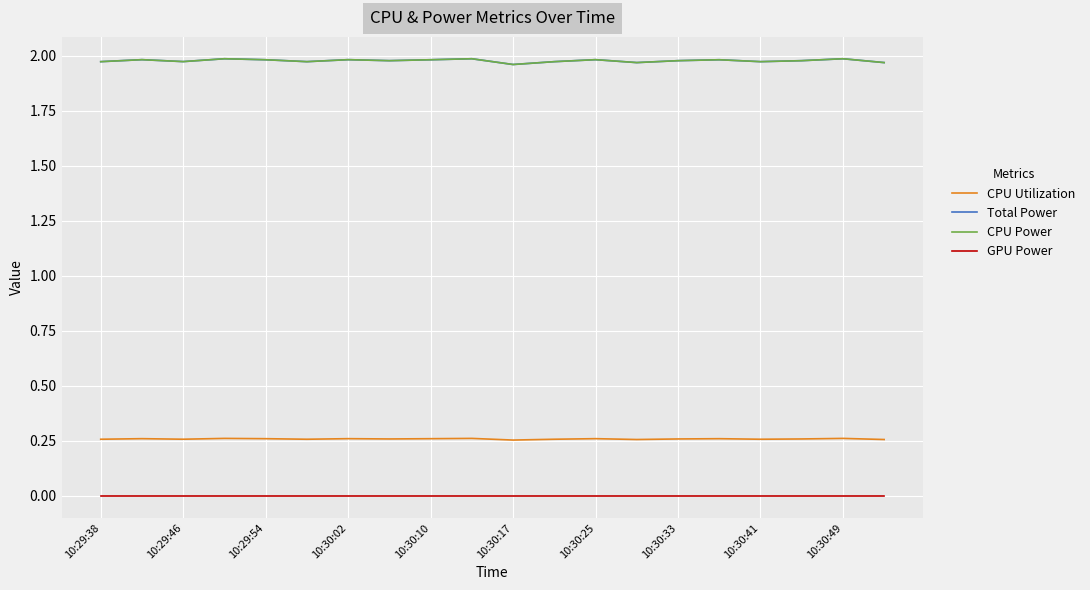

Does the chart have visible grid lines?

Yes